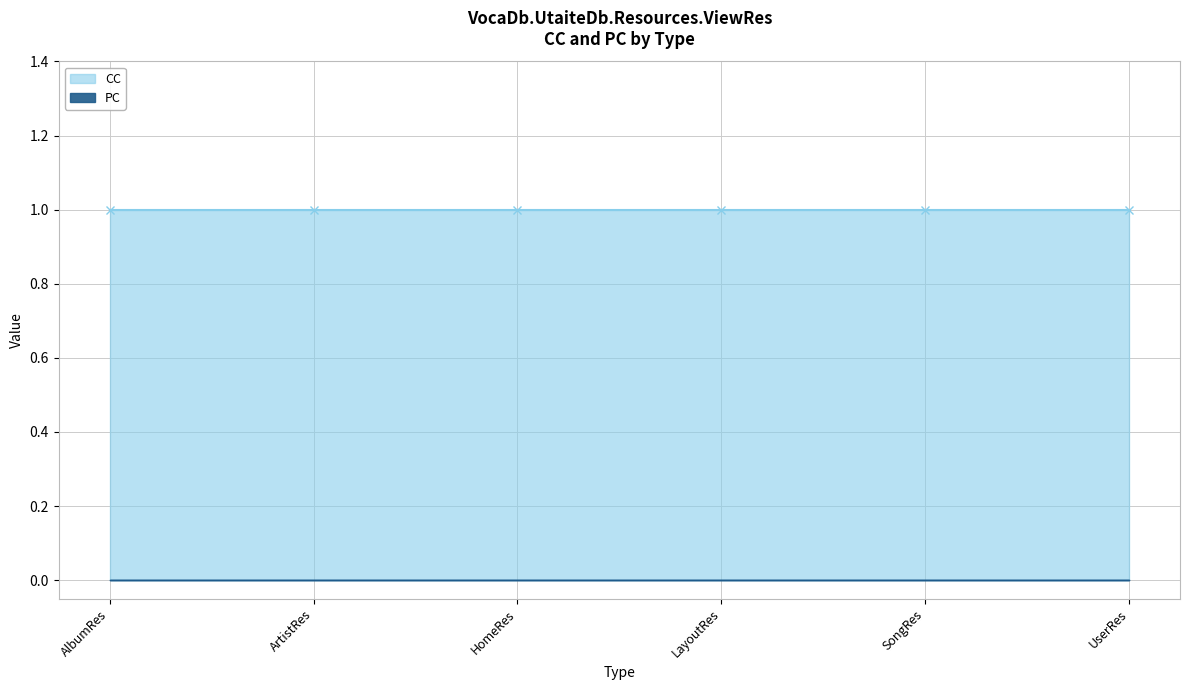

What position from the right is SongRes?

2